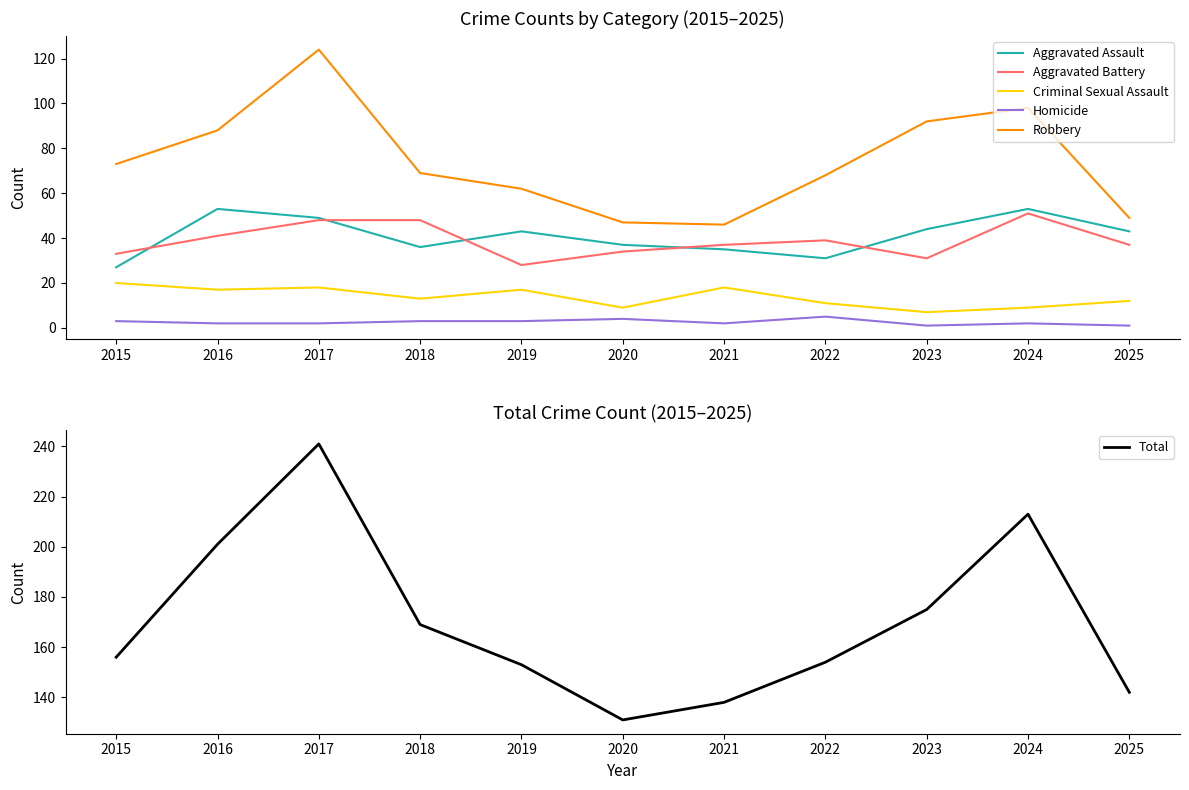

How many categories are shown in the chart?

11